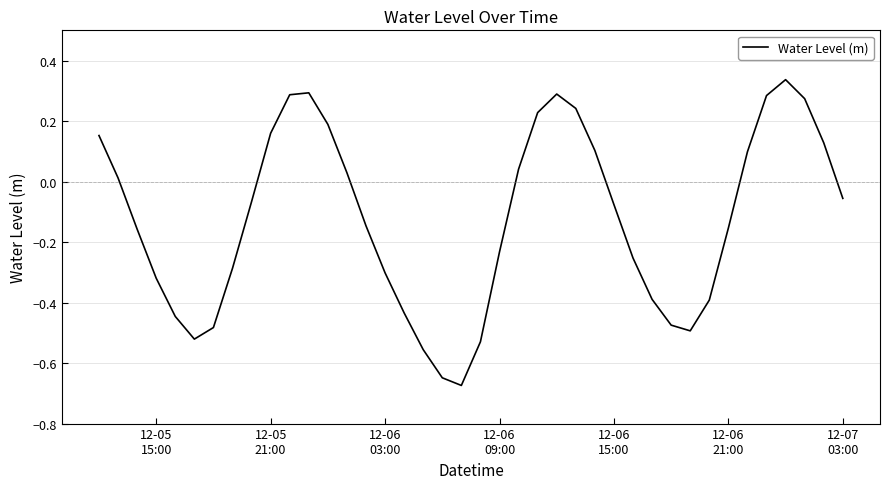

What is the difference between the maximum and minimum values?

1.0